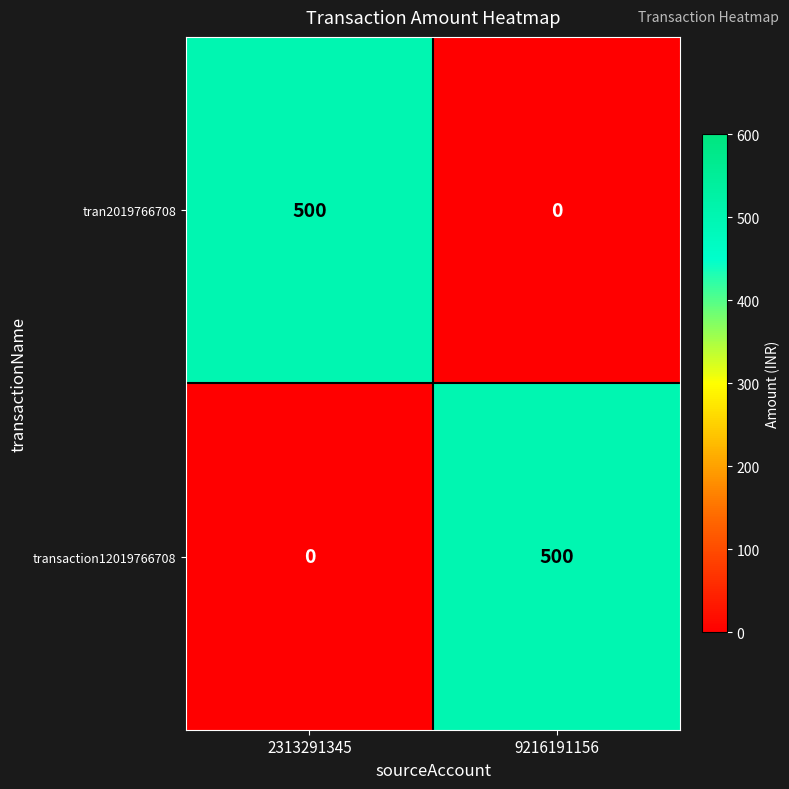

What is the maximum value shown in the chart?

500